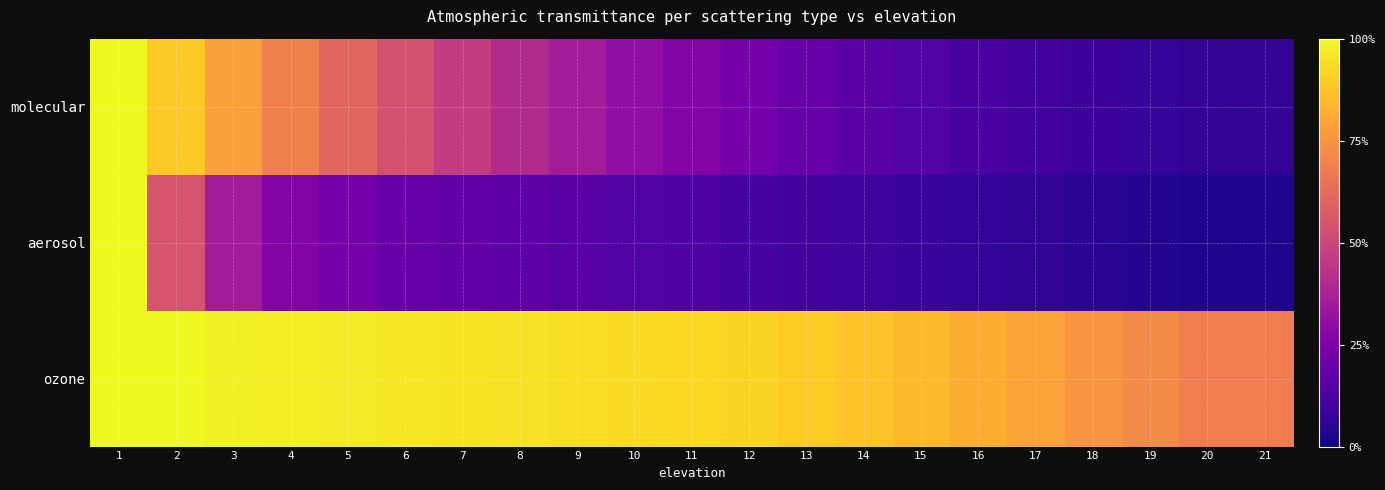

What is the total value across all series at 15?

1.1